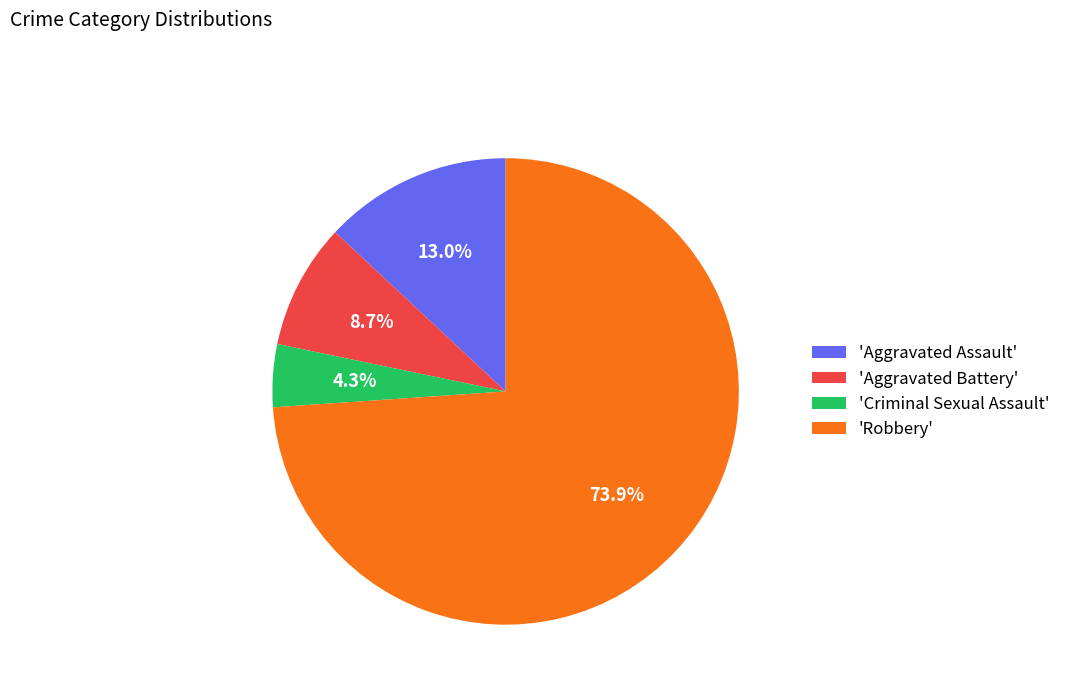

What percentage is NOT represented by 'Aggravated Battery'?

91.3%